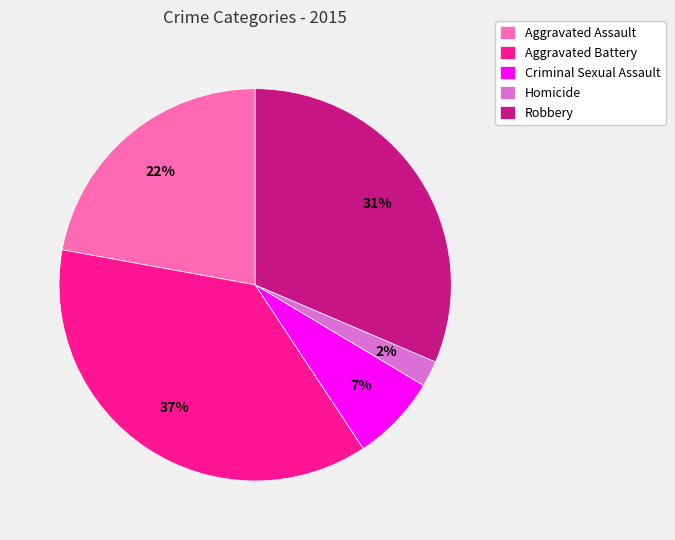

Do Aggravated Battery and Criminal Sexual Assault together represent more than half of the pie?

No